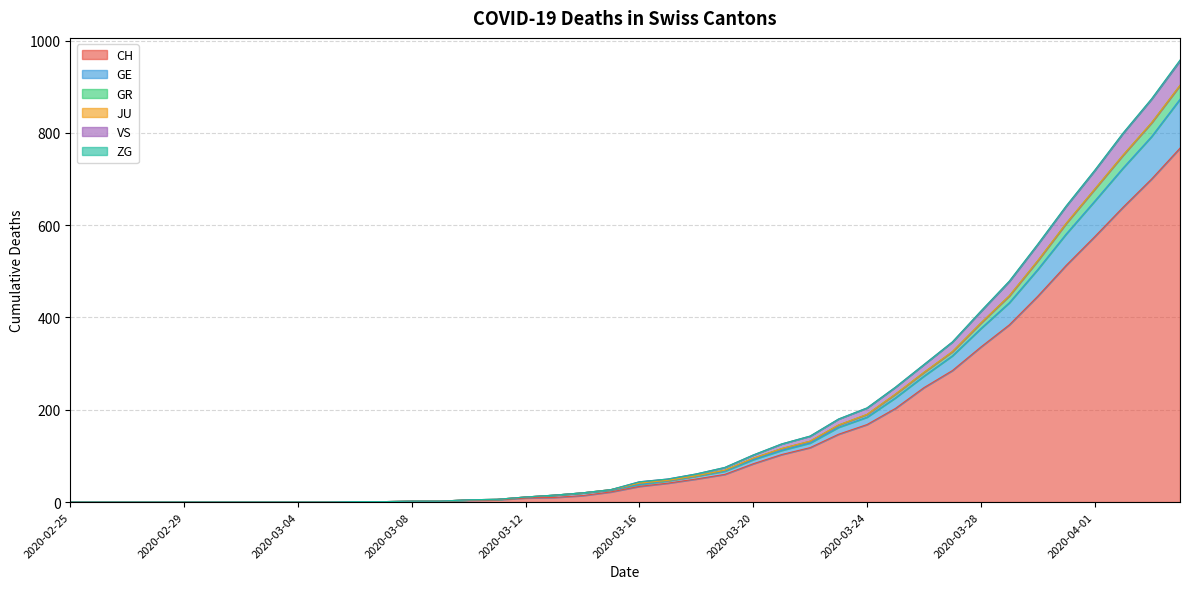

What is the sum of the CH values at 2020-03-16 and 2020-03-10?

38